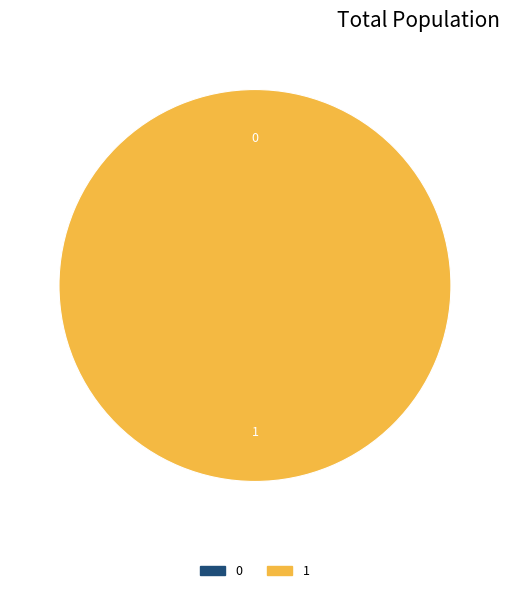

To the nearest percent, what percentage of the pie is 1?

100%